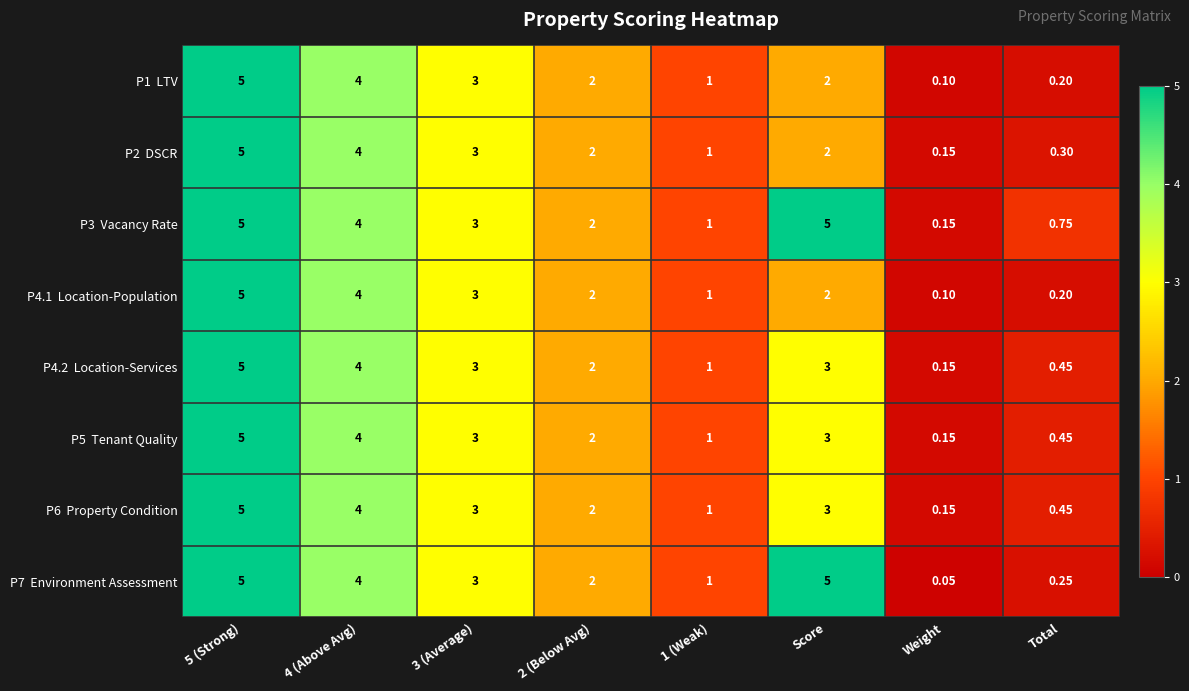

How many data points does each series have?

8